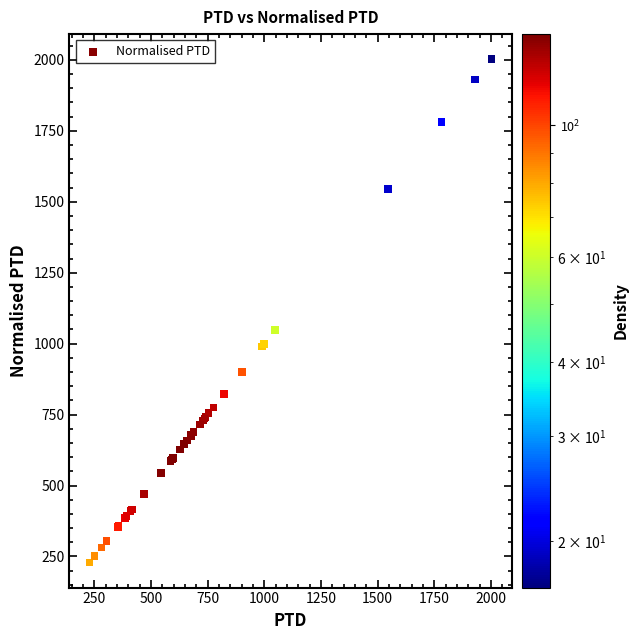

What Y value in the scatter plot is closest to 1115?

1048.2